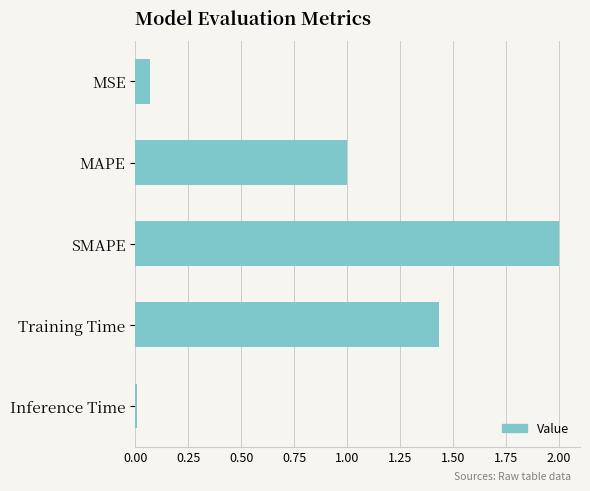

The chart shows a value of 0.5 at Training Time. True or false?

False